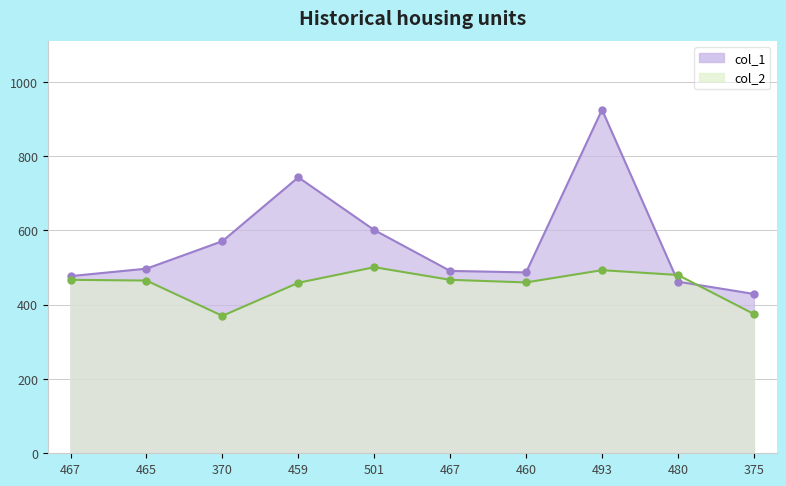

What is the lowest value of the col_1_line series?

429